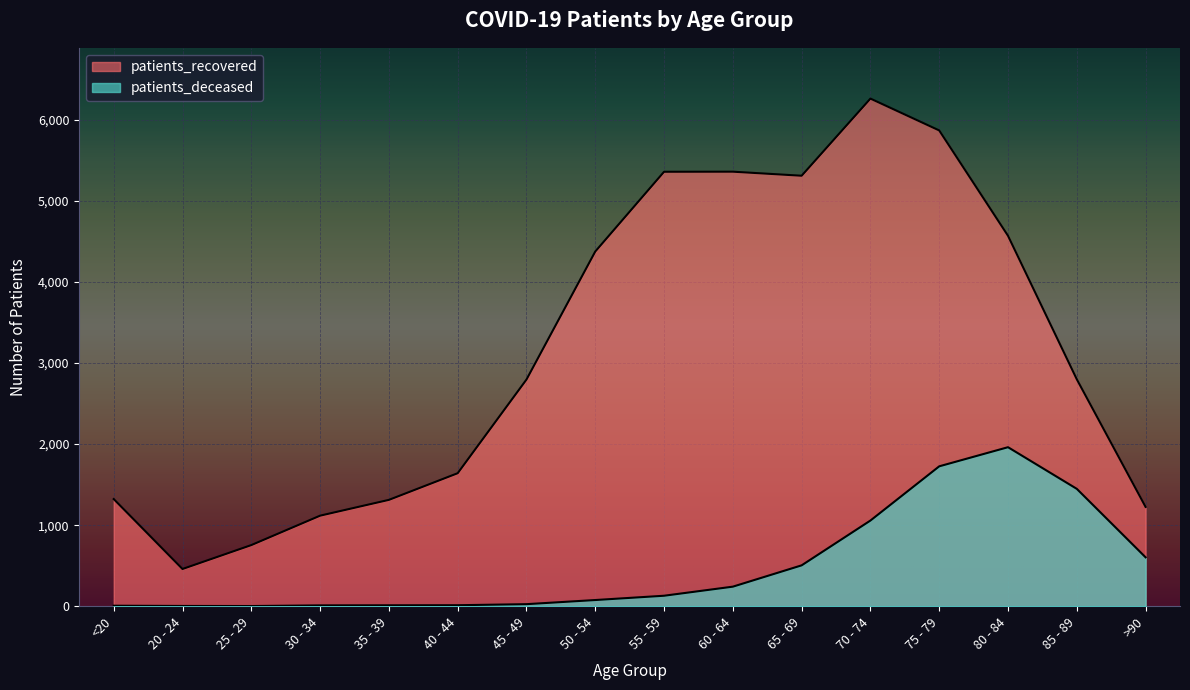

What is the label of the 8th point from the left?

50 - 54